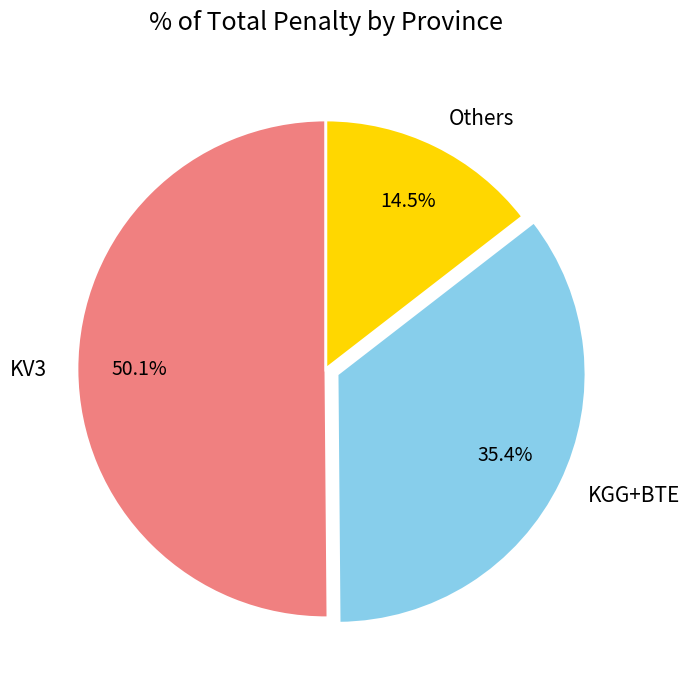

Rank the categories by value from lowest to highest.

Others, KGG+BTE, KV3